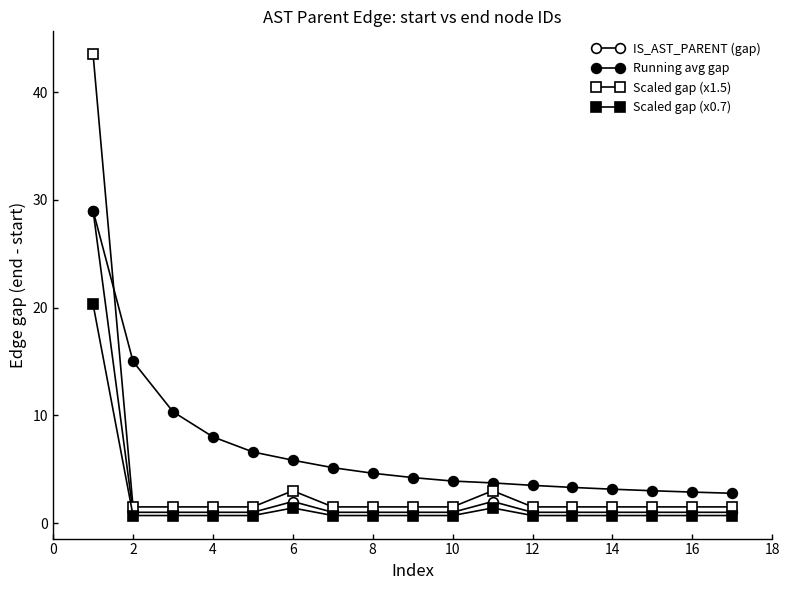

What is the maximum value for Scaled gap (x0.7)?

20.3